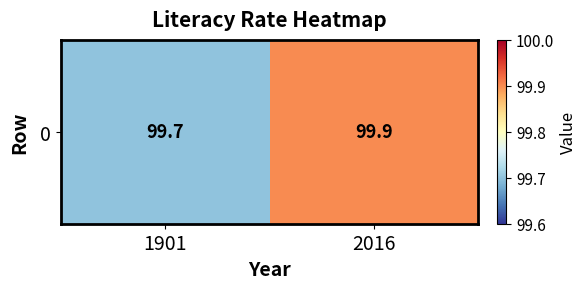

How many values are between 99 and 100?

2